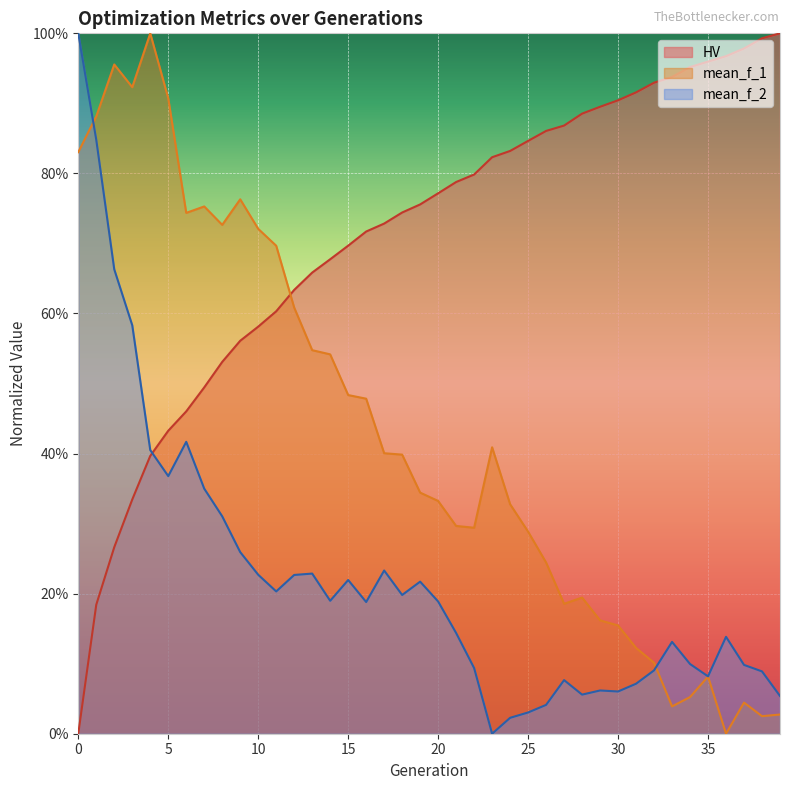

After their last crossing, which series has the higher values: HV or mean_f_1?

HV